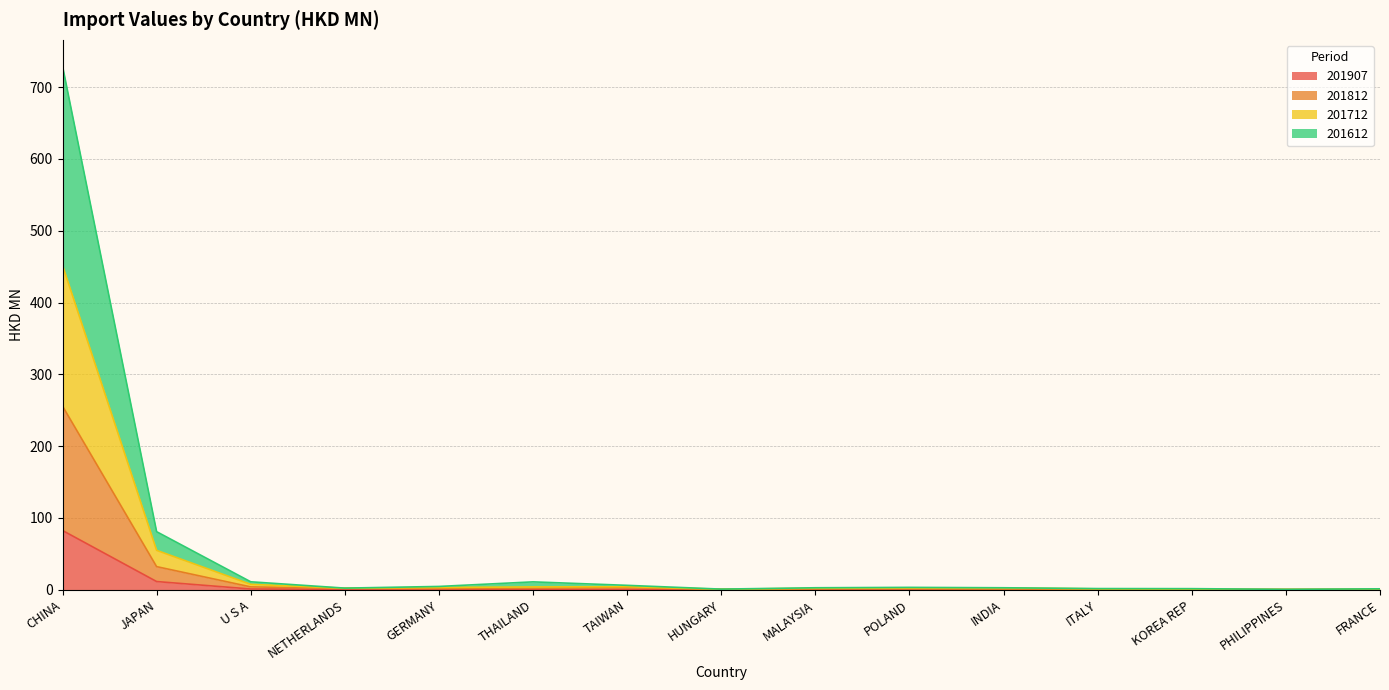

True or false: 201612 has a value of 3.0 at THAILAND.

False